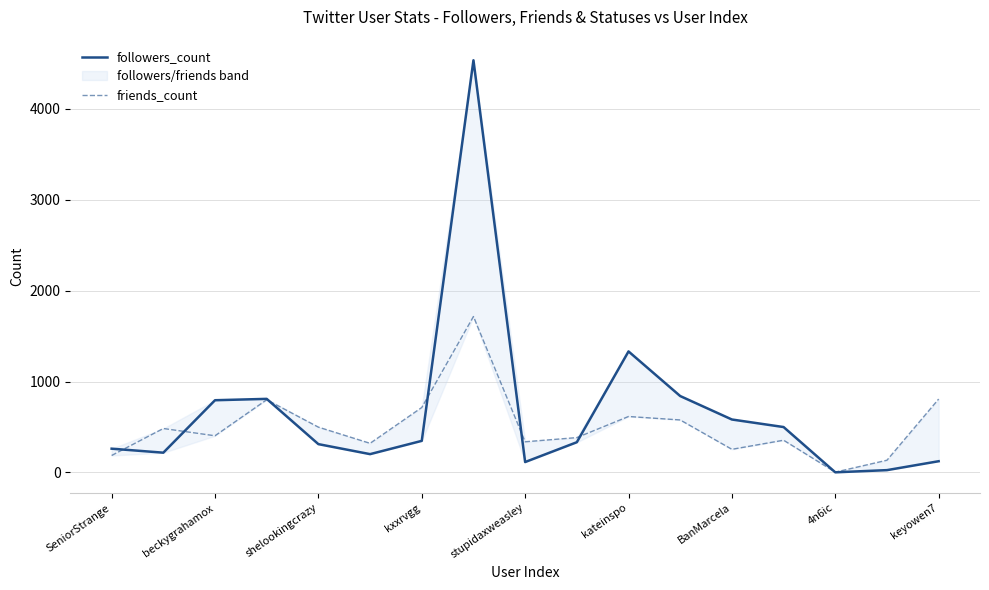

Does the chart have visible grid lines?

Yes